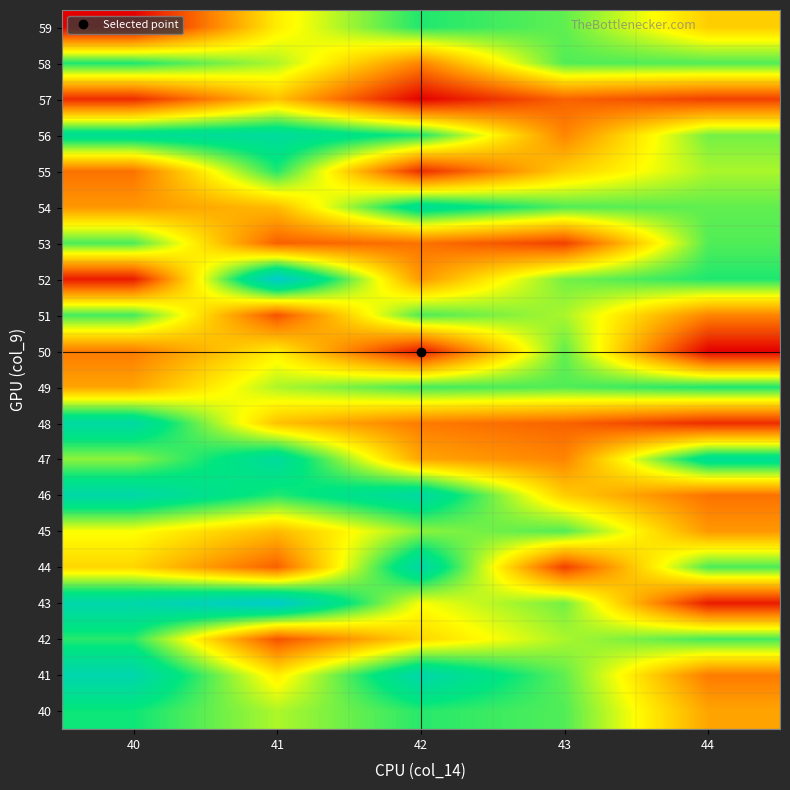

What is the spread (max minus min) of values at 40?

210016136